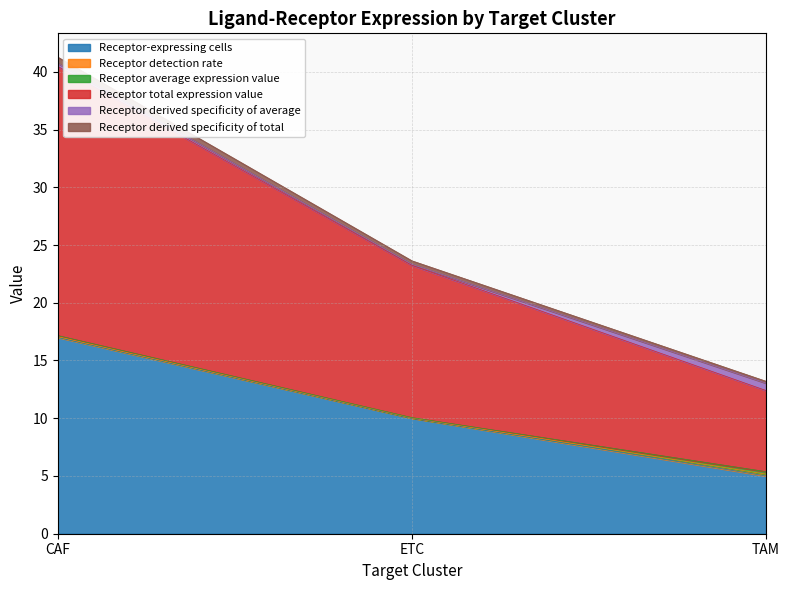

What is the label of the 2nd point from the right?

ETC